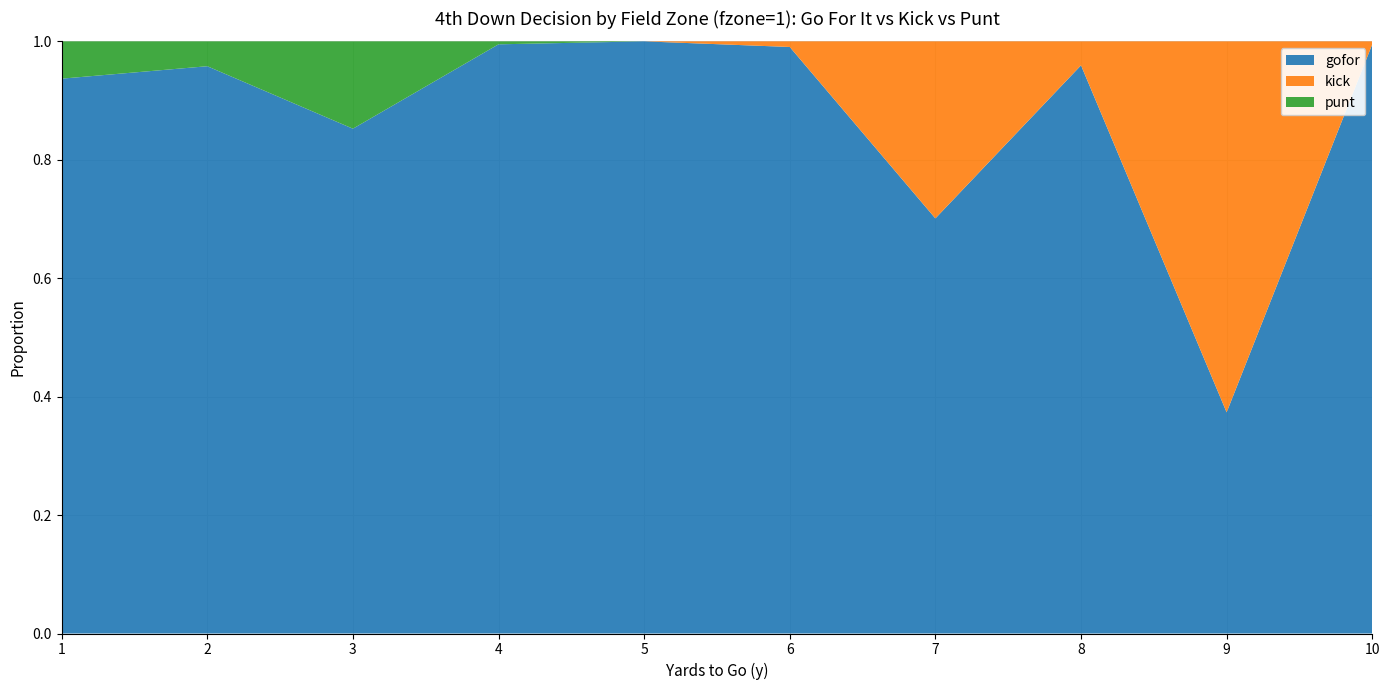

Reading left to right, list all the values displayed in this chart.

gofor: 0.9	1.0	0.9	1.0	1.0	1.0	0.7	1.0	0.4	1.0
kick: 0.0	0.0	0.0	0.0	0.0	0.0	0.3	0.0	0.6	0.0
punt: 0.1	0.0	0.1	0.0	0.0	0.0	0.0	0.0	0.0	0.0